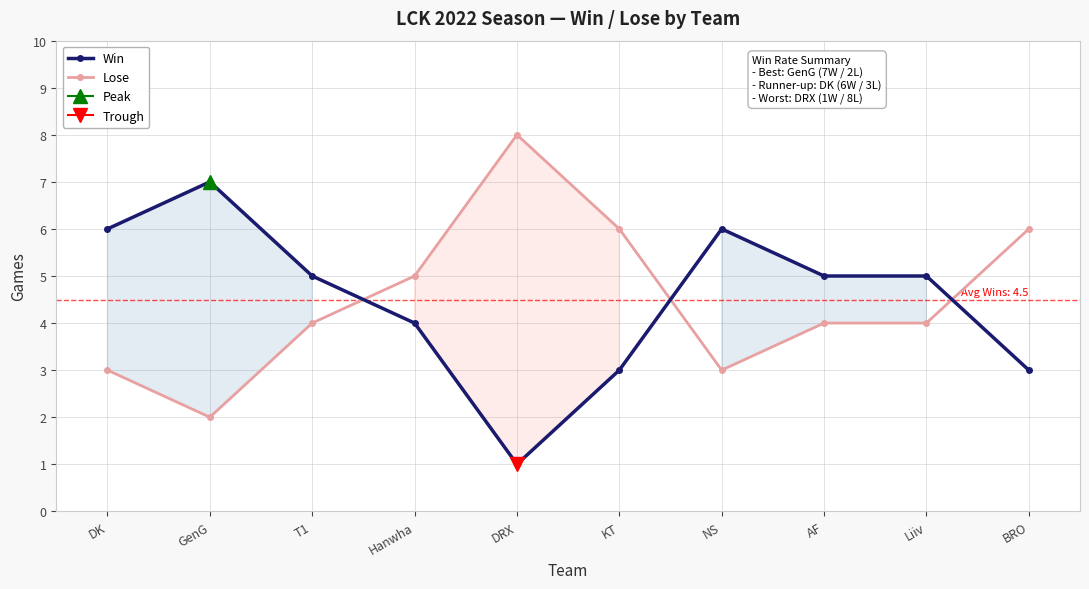

What value does the Win series have at Hanwha?

4